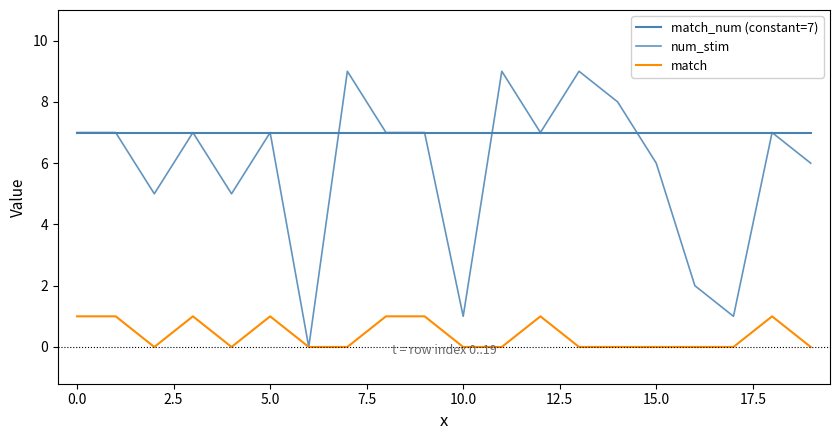

True or false: match and match_num (constant=7) cross at least once.

False